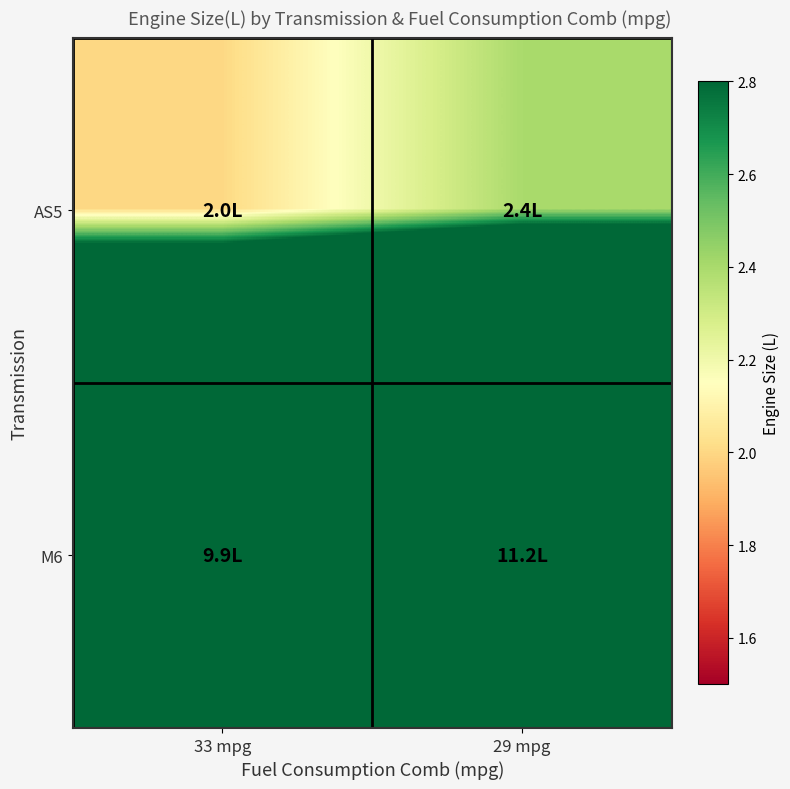

At which category does the chart reach its minimum across all series?

33 mpg